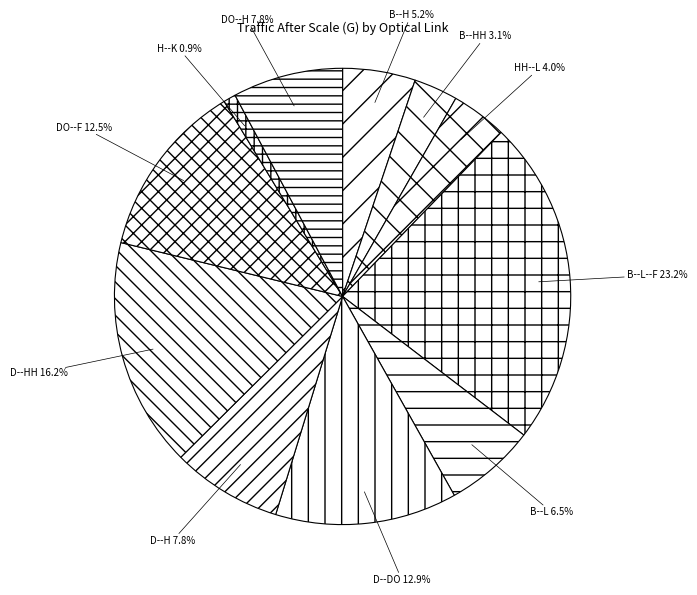

Do DO--F and B--L together represent more than half of the pie?

No